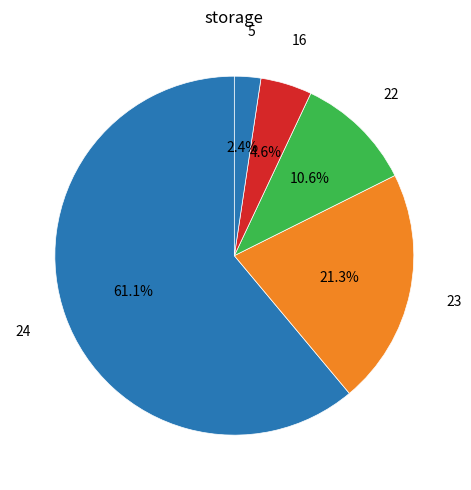

To the nearest percent, what is the difference between the largest and smallest slice percentages?

59%